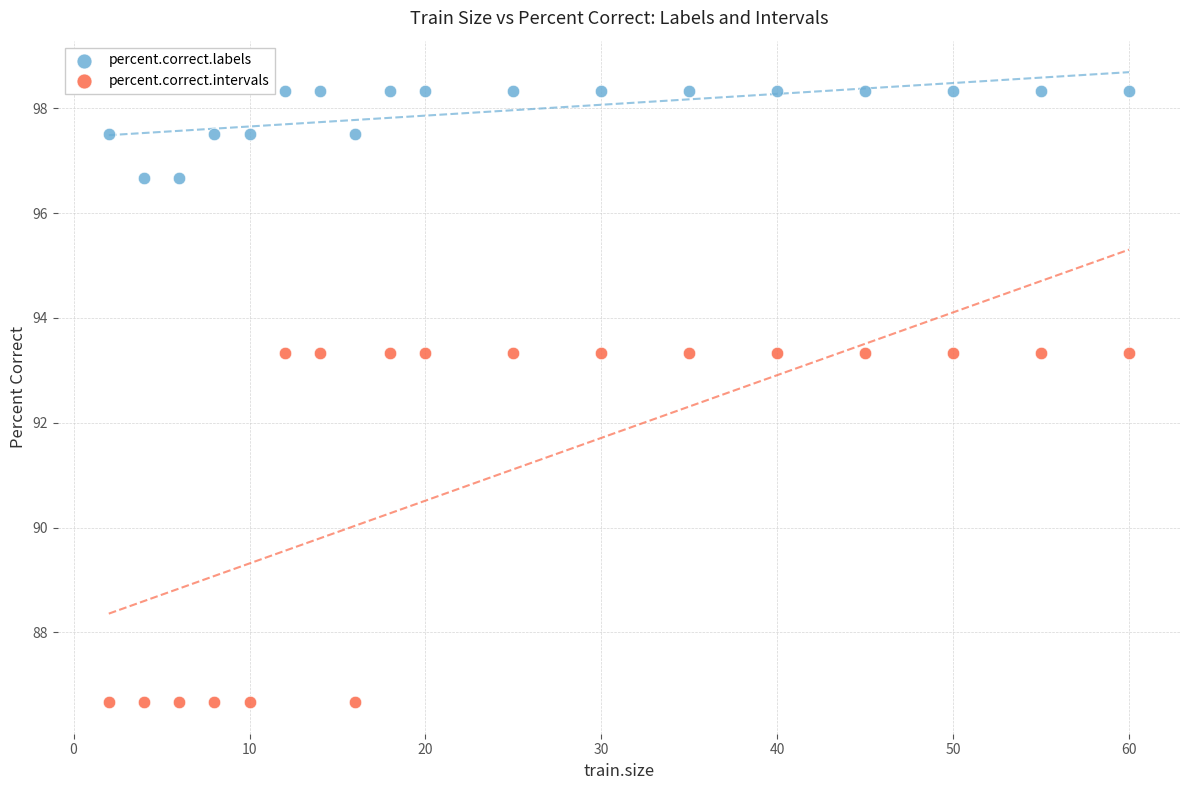

Which series contains the highest Y value?

percent.correct.labels